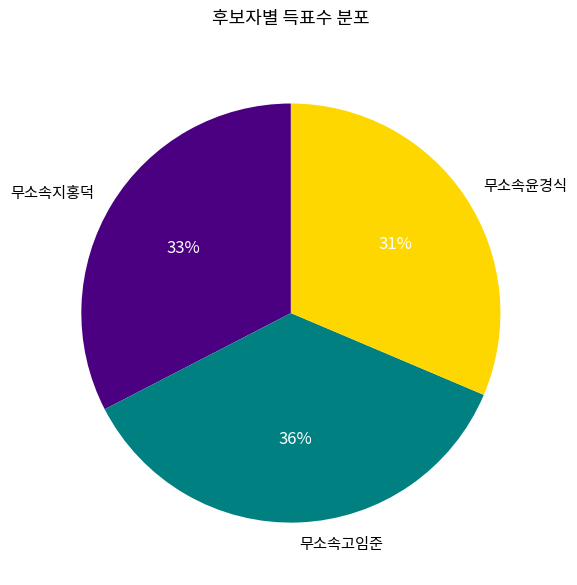

To the nearest percent, what is the difference between the largest and smallest slice percentages?

5%